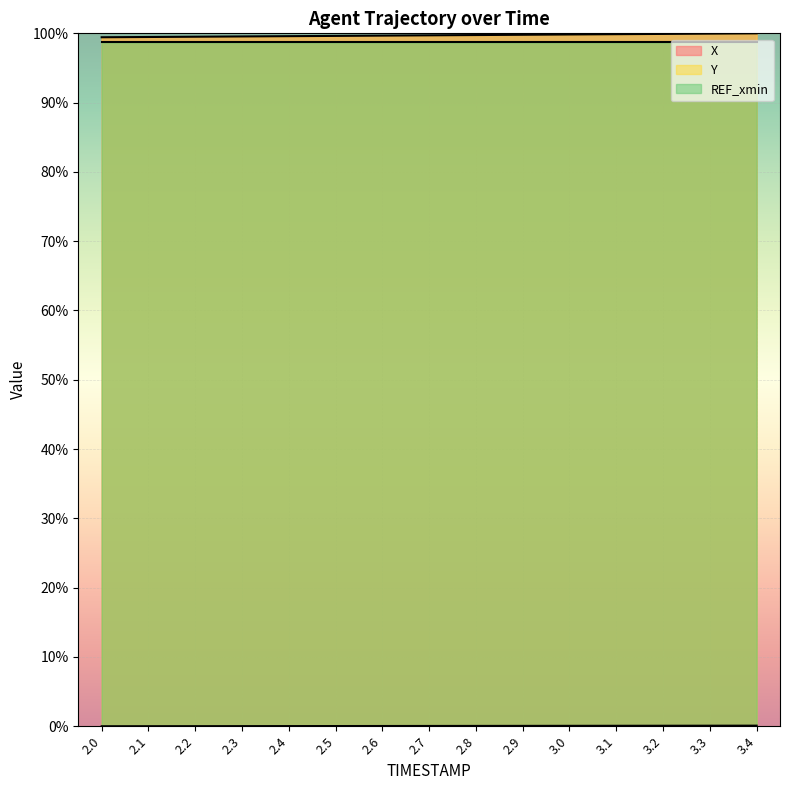

True or false: Y and X cross at least once.

False